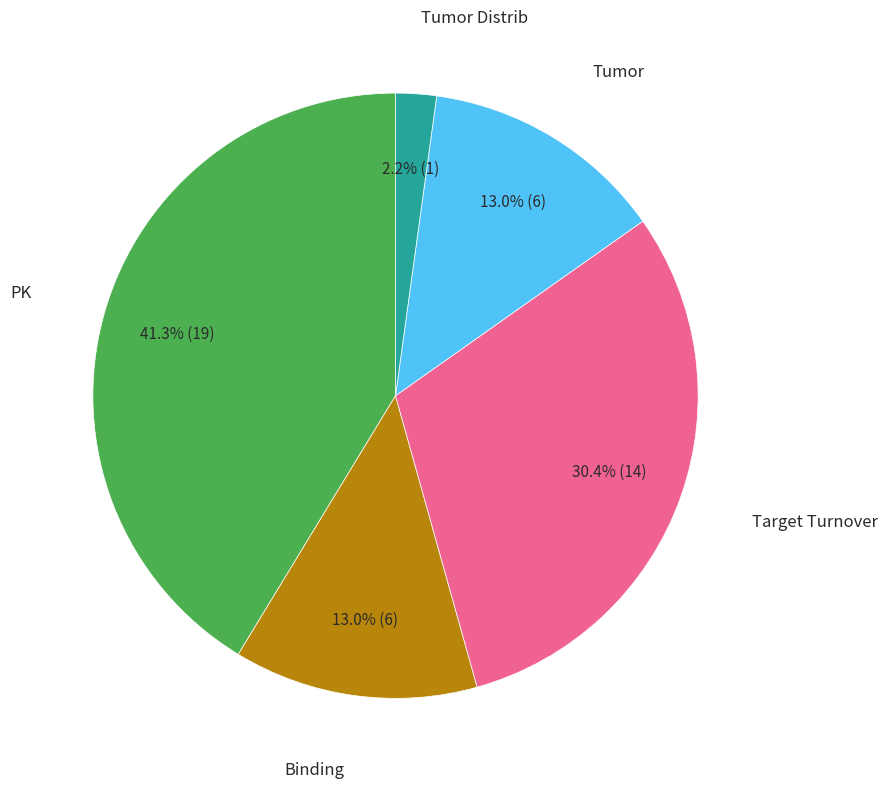

Is there a majority slice in this chart?

No